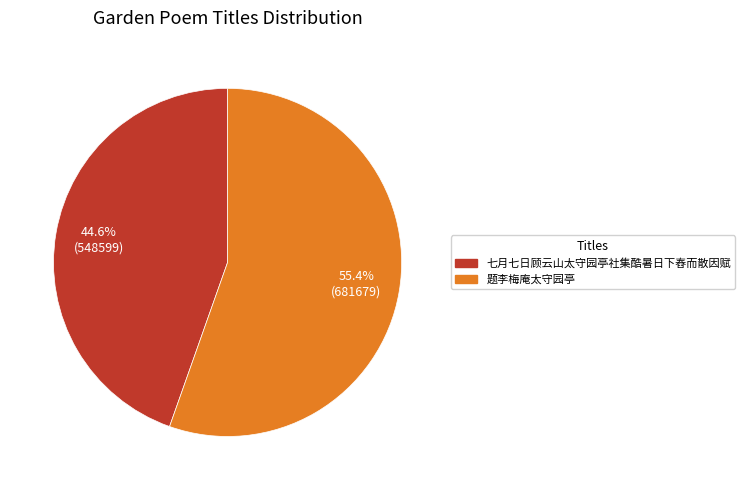

Between 题李梅庵太守园亭 and 七月七日顾云山太守园亭社集酷暑日下舂而散因赋, which is larger?

题李梅庵太守园亭